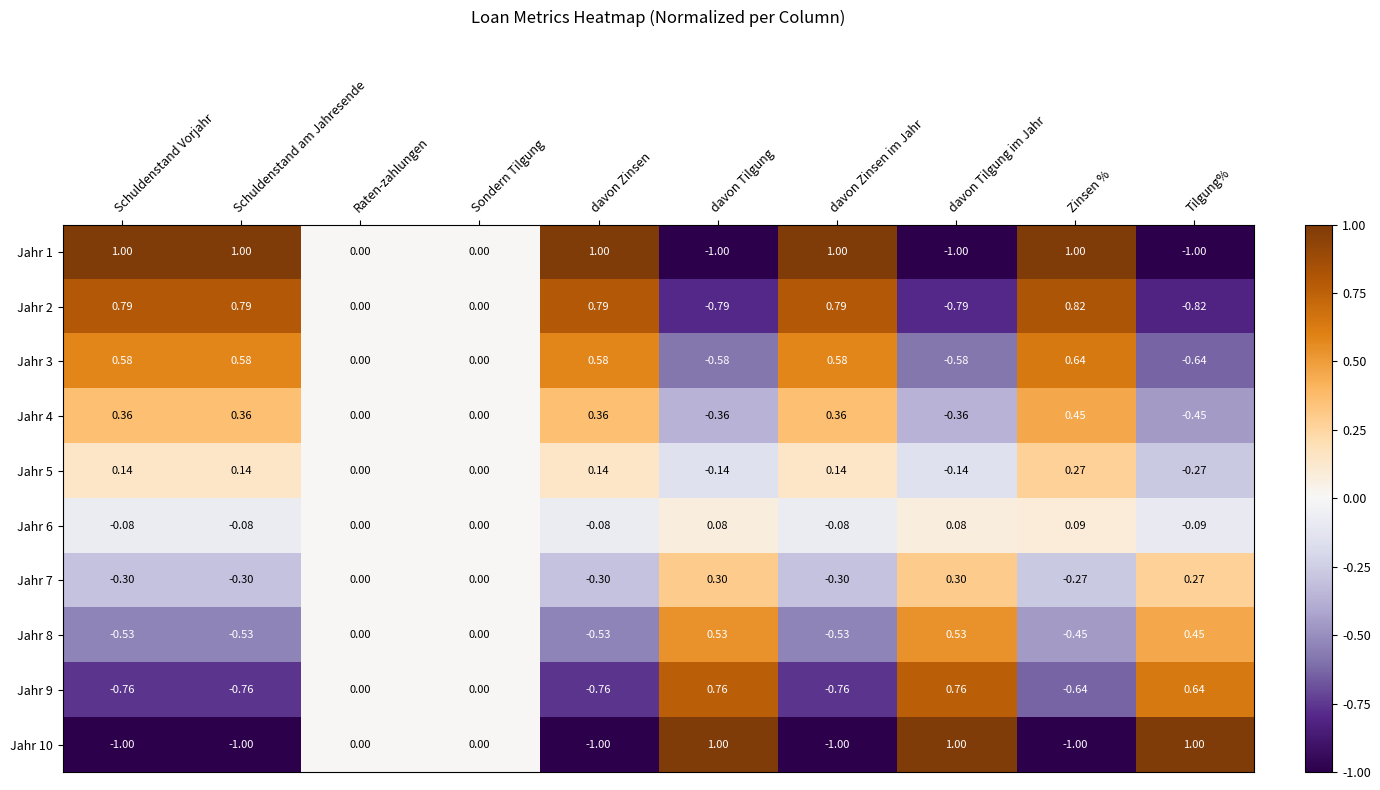

Is the value of Jahr 5 at Zinsen % greater than the value of Jahr 8 at davon Tilgung im Jahr?

No